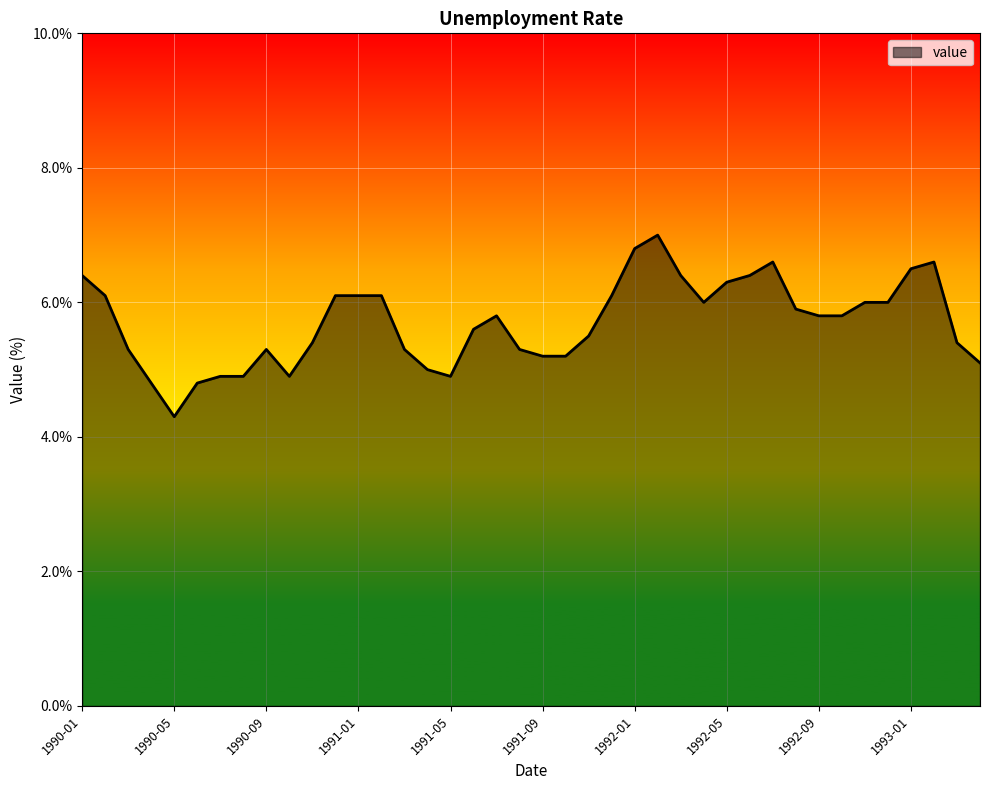

Count the number of data series in this chart.

1